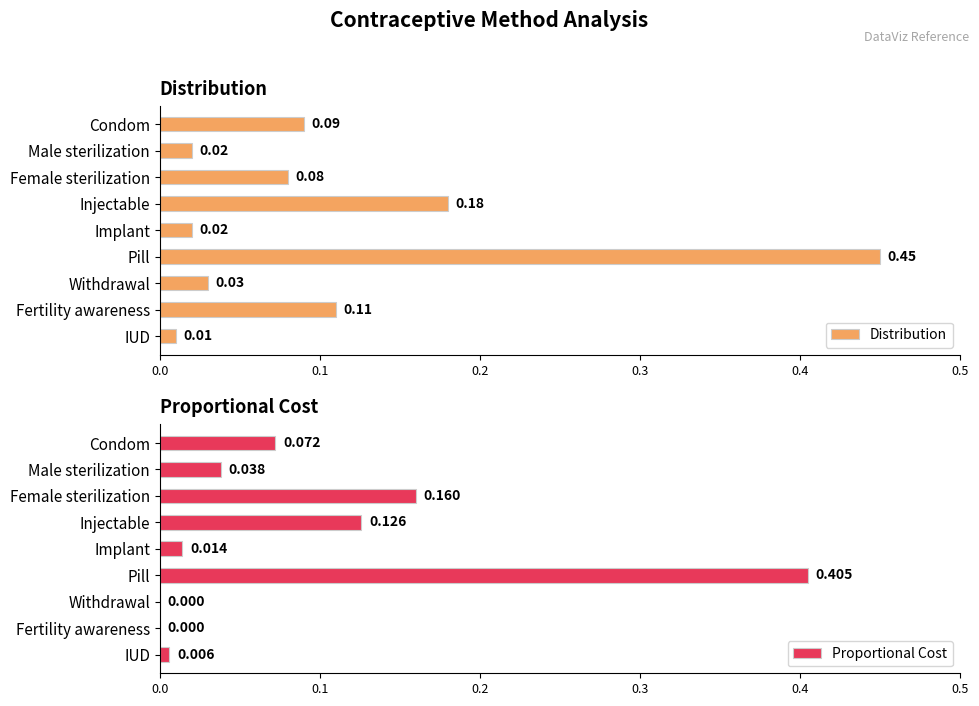

Are the bars grouped side by side (vs. stacked)?

Yes